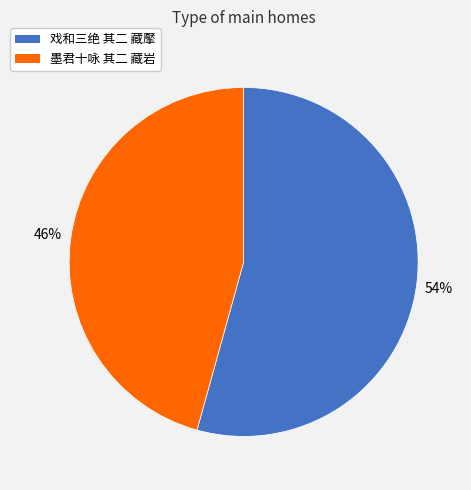

Count the number of slices in the pie.

2